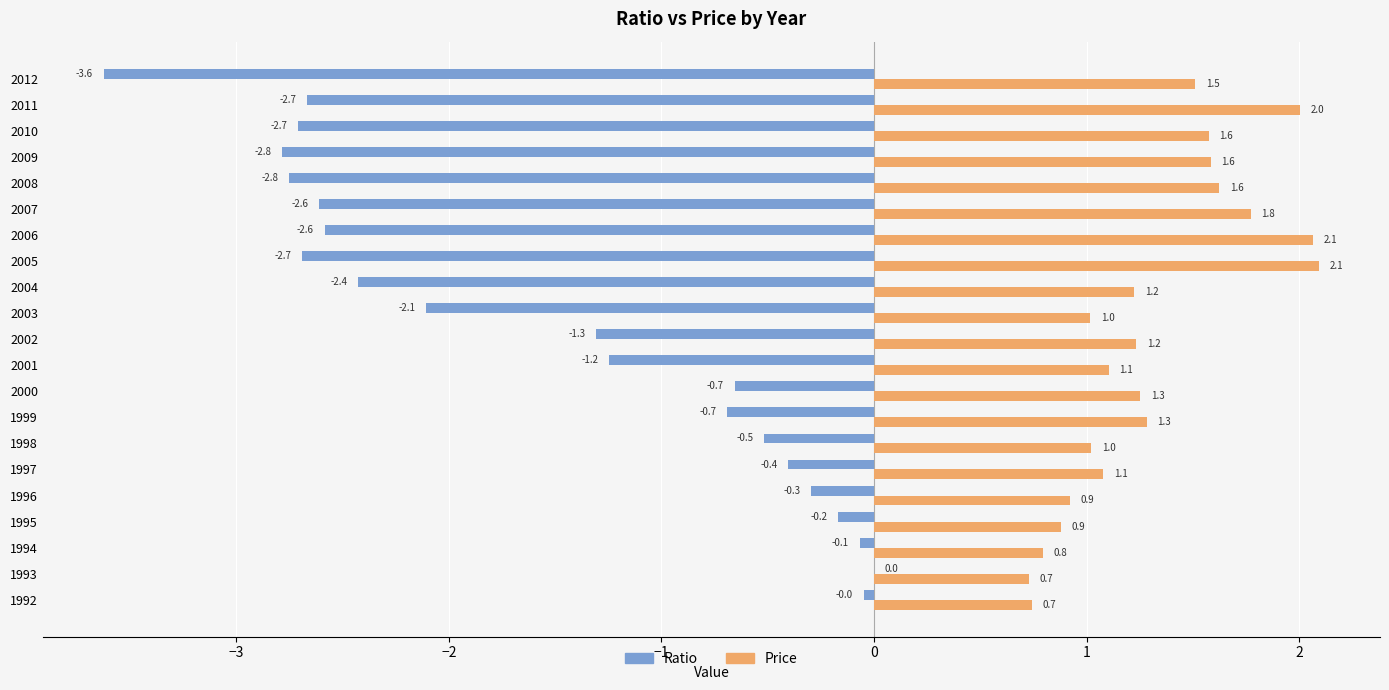

Between 2001 and 2006, which series saw the biggest shift?

Ratio